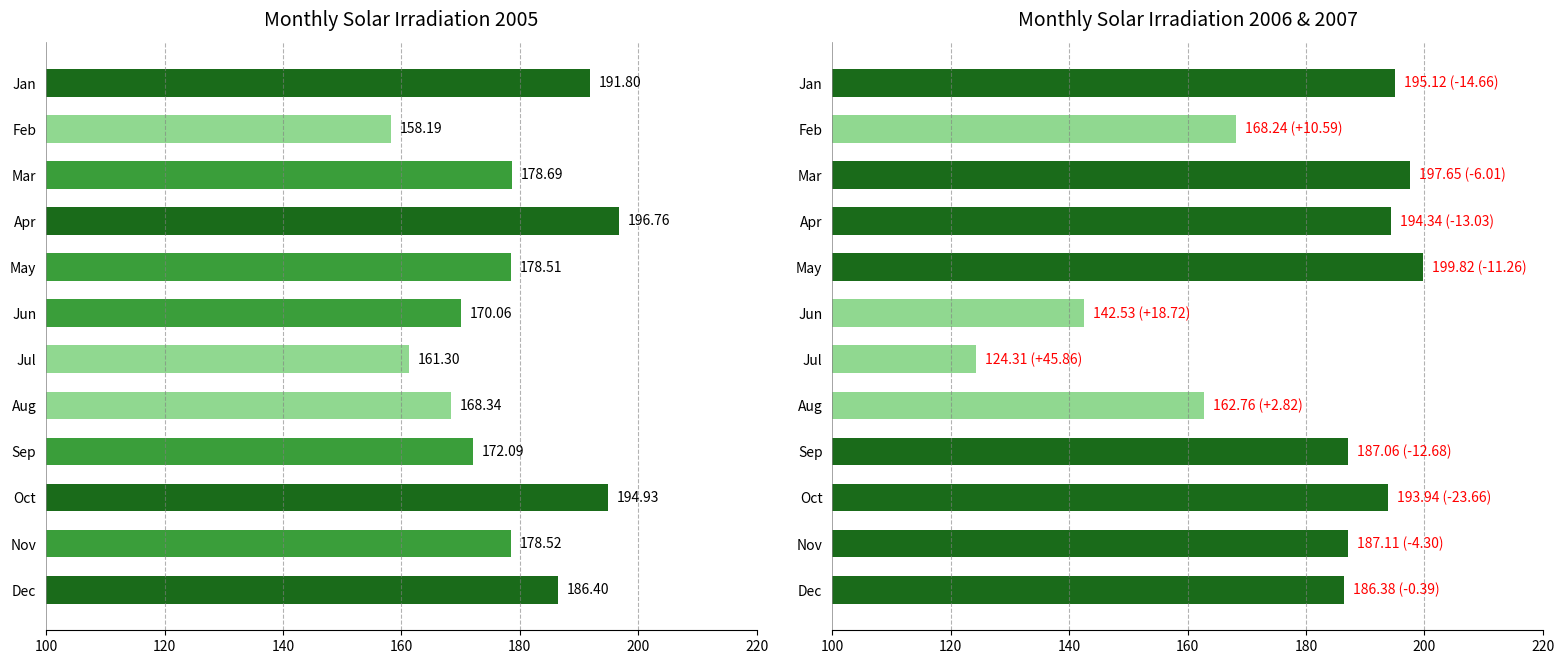

Is the value of 2005 at Jan greater than the value of 2006 at May?

No